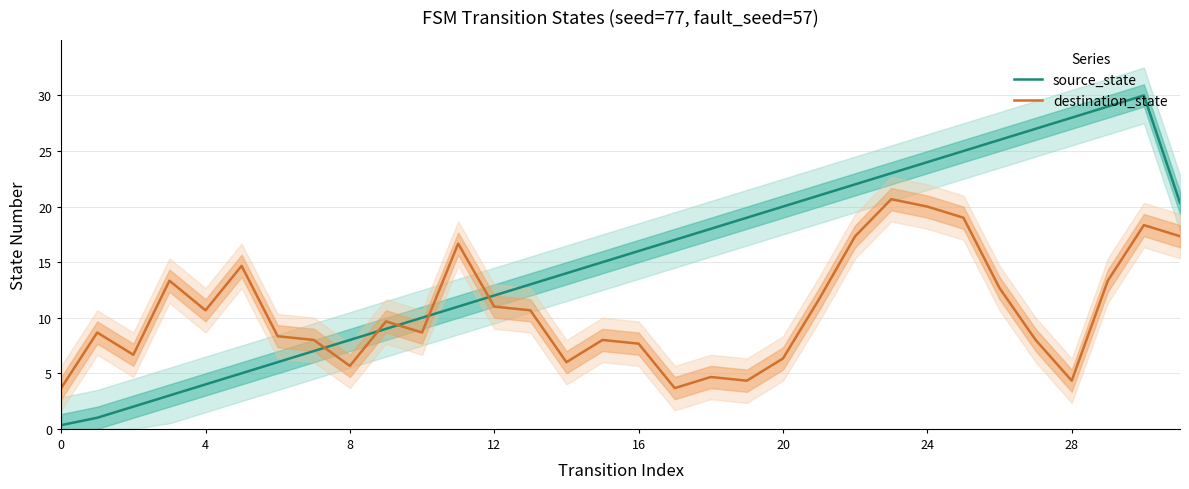

Is it true that destination_state equals 16.8 at 21?

False